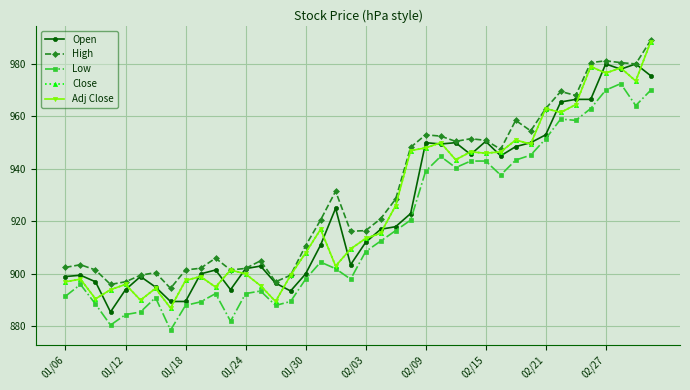

True or false: High and Close cross at least once.

False